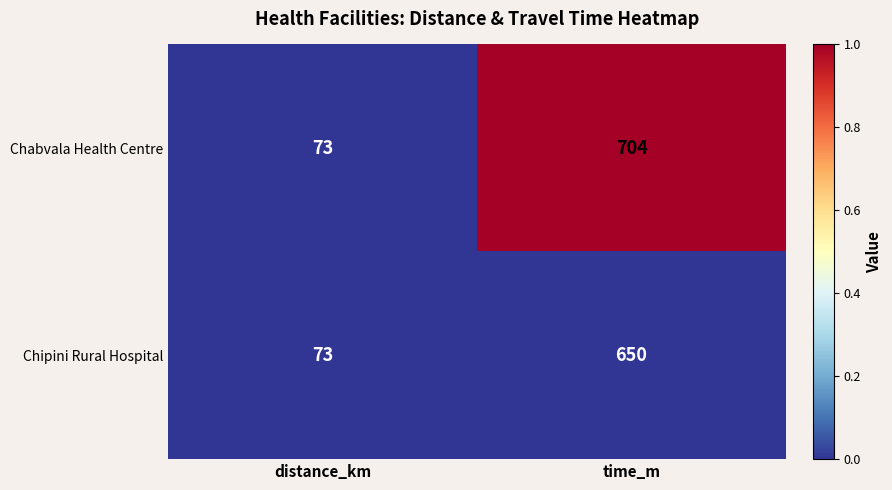

How many categories are shown in the chart?

2